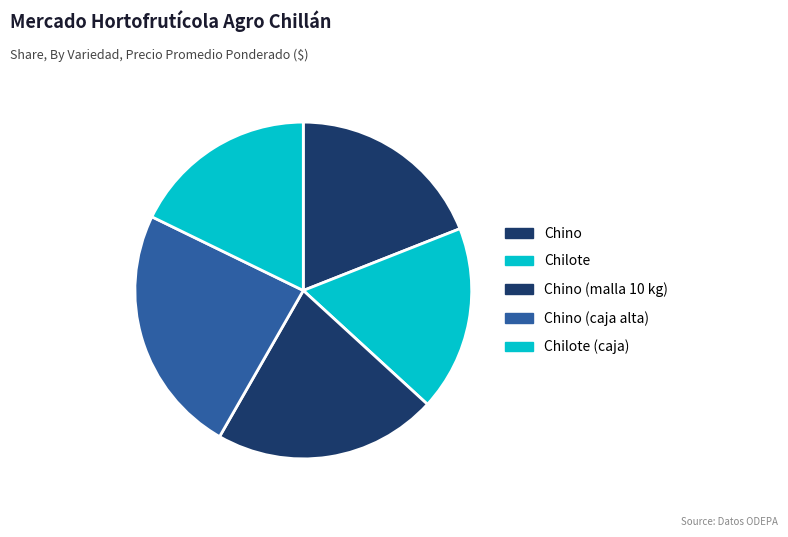

How many slices are in this pie chart?

5